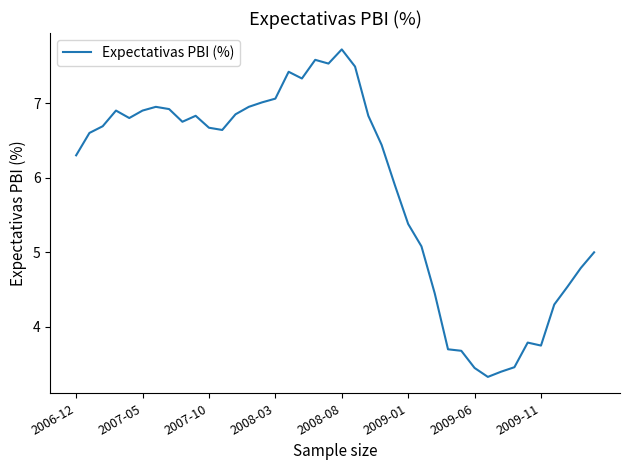

What is the greatest value displayed?

7.7